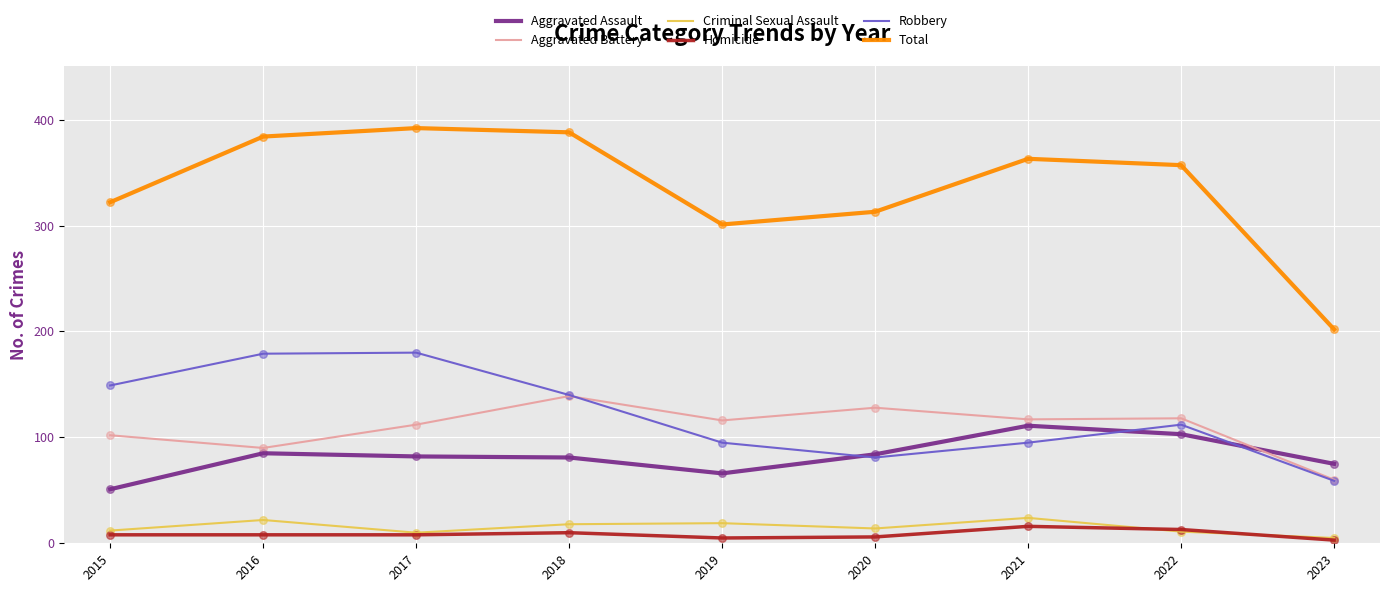

Is the value of Total at 2016 greater than the value of Aggravated Battery at 2017?

Yes